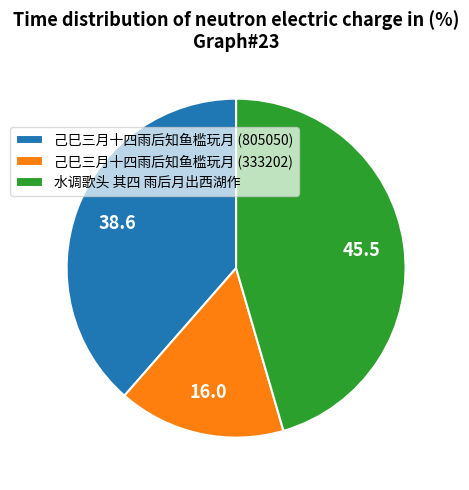

Does 己巳三月十四雨后知鱼槛玩月 (805050) represent more than half of the total?

No